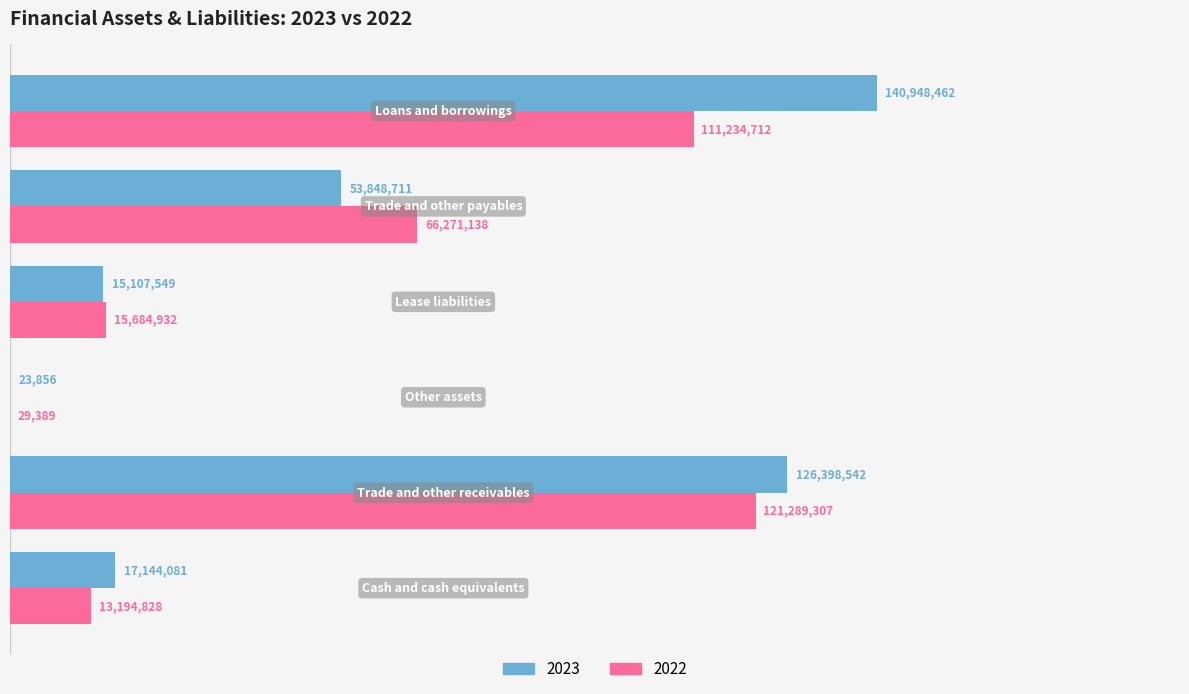

Rank the categories by 2023 value from lowest to highest.

Other assets, Lease liabilities, Cash and cash equivalents, Trade and other payables, Trade and other receivables, Loans and borrowings